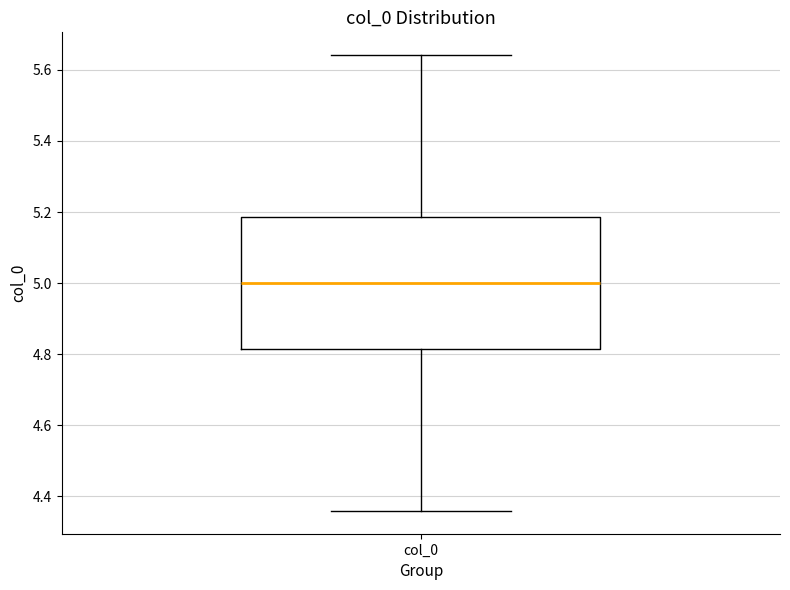

Where does the median line of the box for col_0 sit on the y-axis? The values are not printed on the chart, so give them approximately, as read against the axis.

5.00